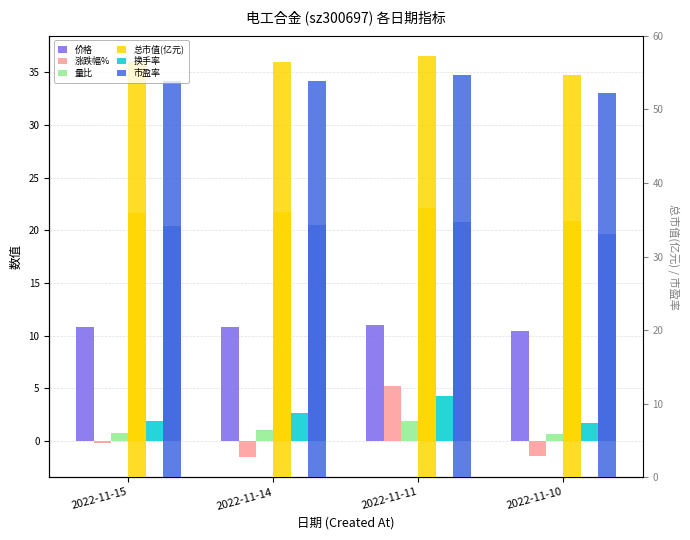

Where does the 涨跌幅% series first go above 0?

2022-11-11